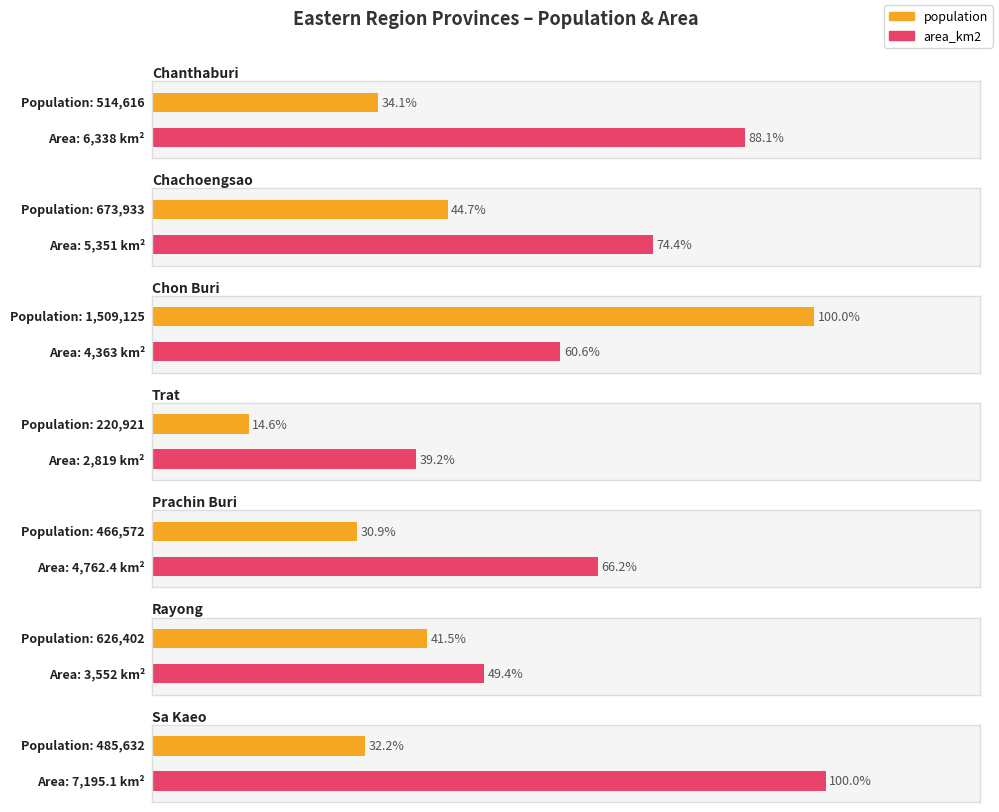

What is the approximate value of area_km2 at จันทบุรี?

6338.0